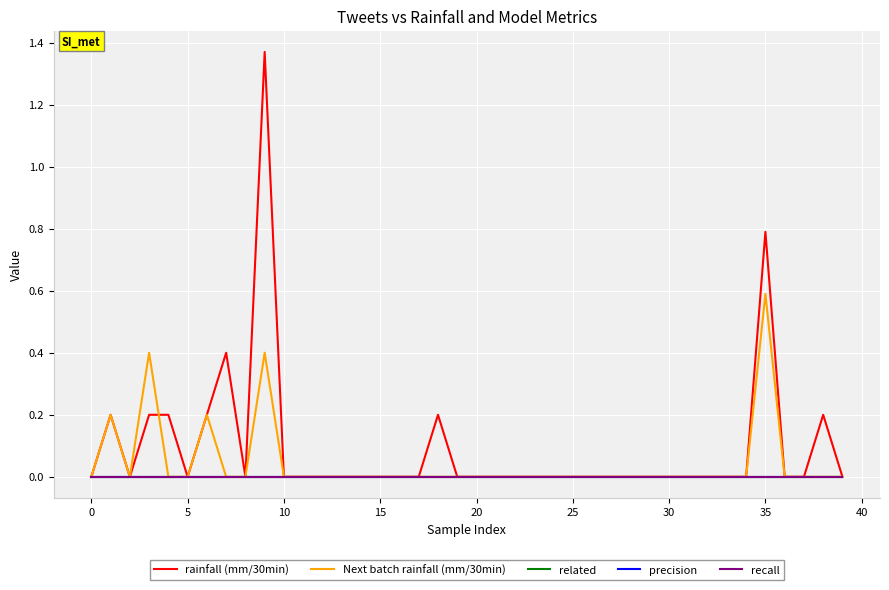

Is this an area chart (filled region under the line)?

No